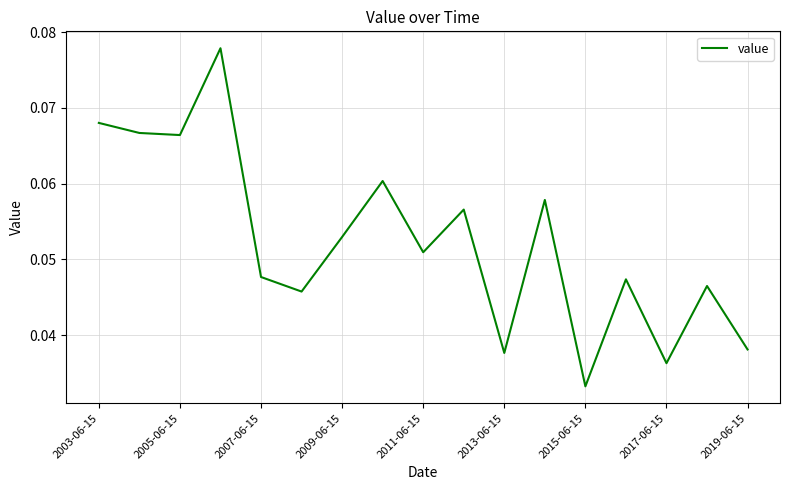

Where is the data nearest to the value 0?

2015-06-15